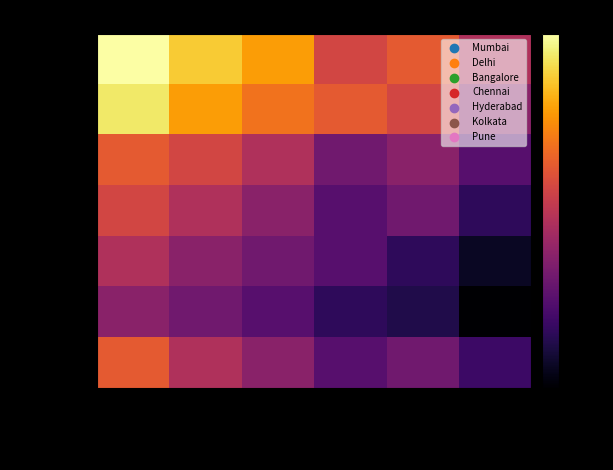

Count the number of categories in the chart.

6